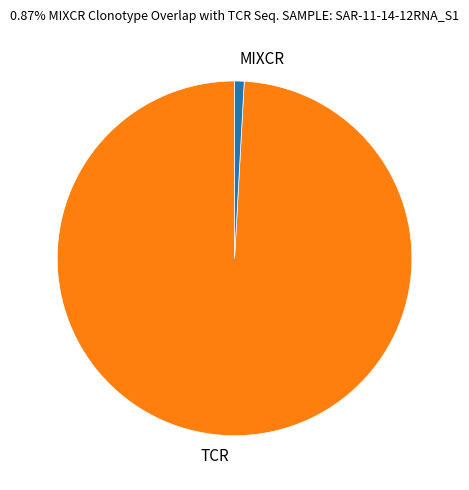

The MIXCR slice represents 1% of the pie. True or false?

True